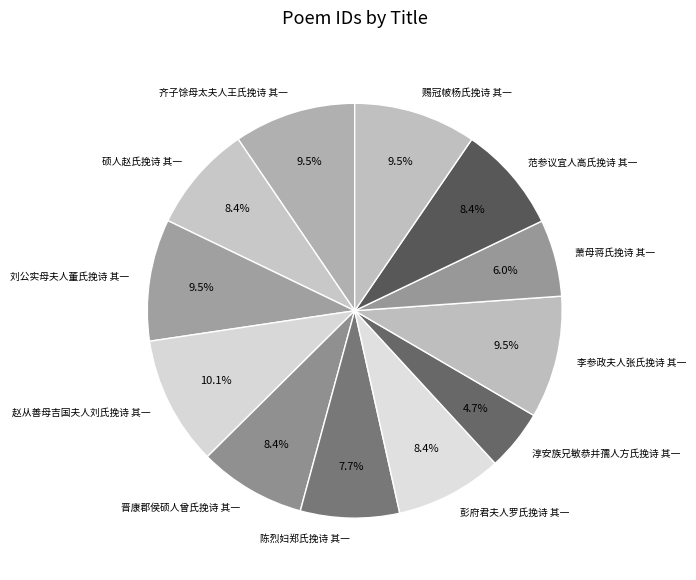

How many segments does this pie chart have?

12